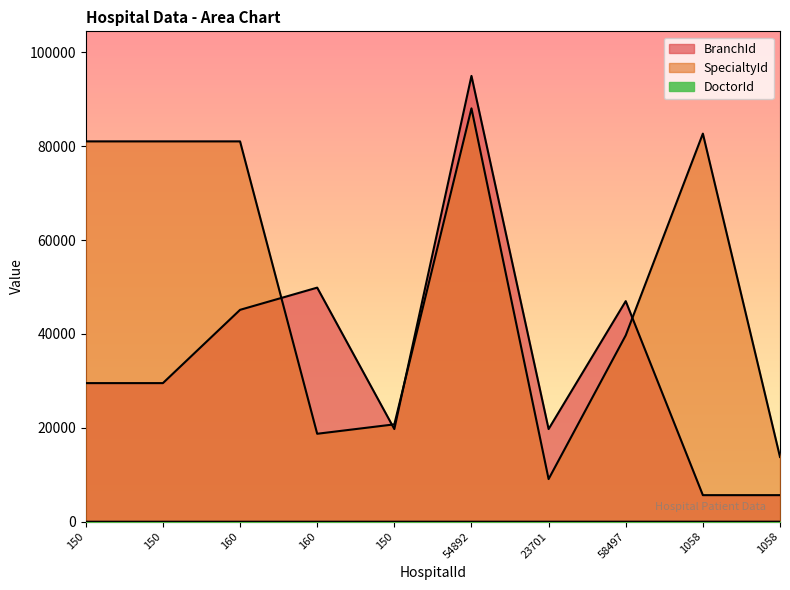

Which category has the lowest value in the SpecialtyId series?

23701